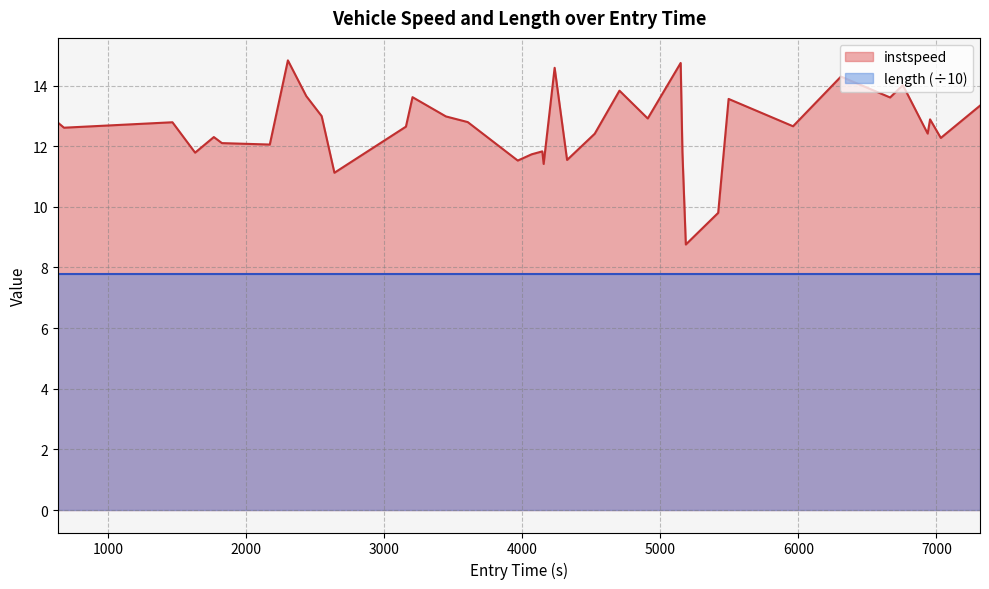

What is the difference between the maximum and minimum values in the instspeed series?

6.1